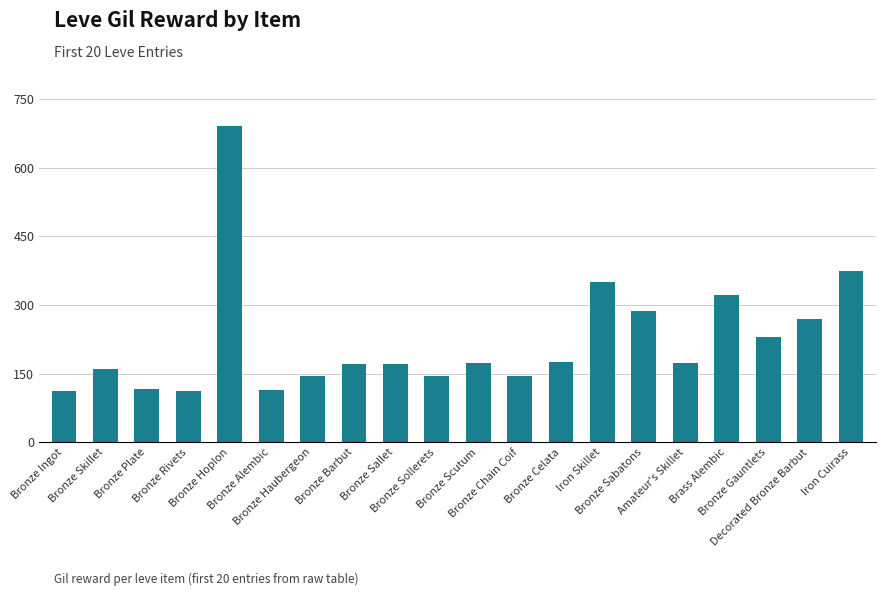

What is the difference between the maximum and minimum values?

578